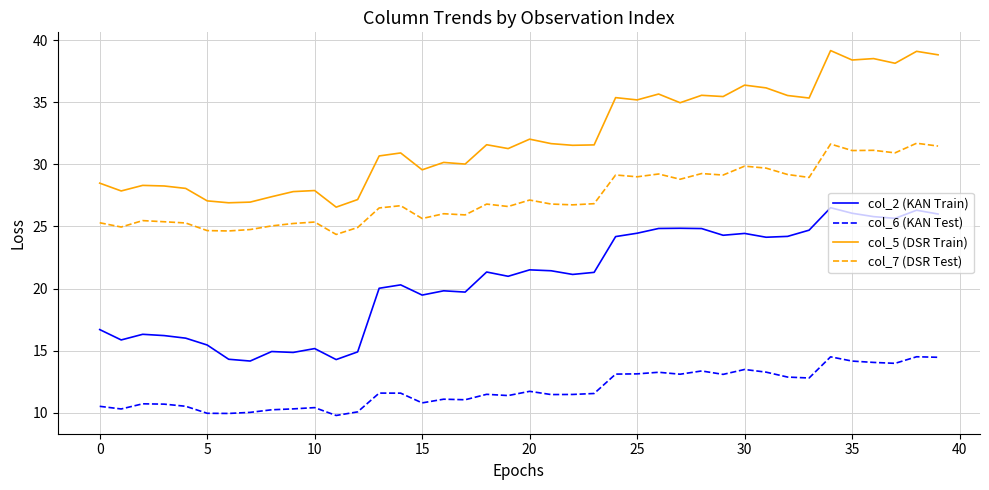

How many lines are shown in the chart?

4